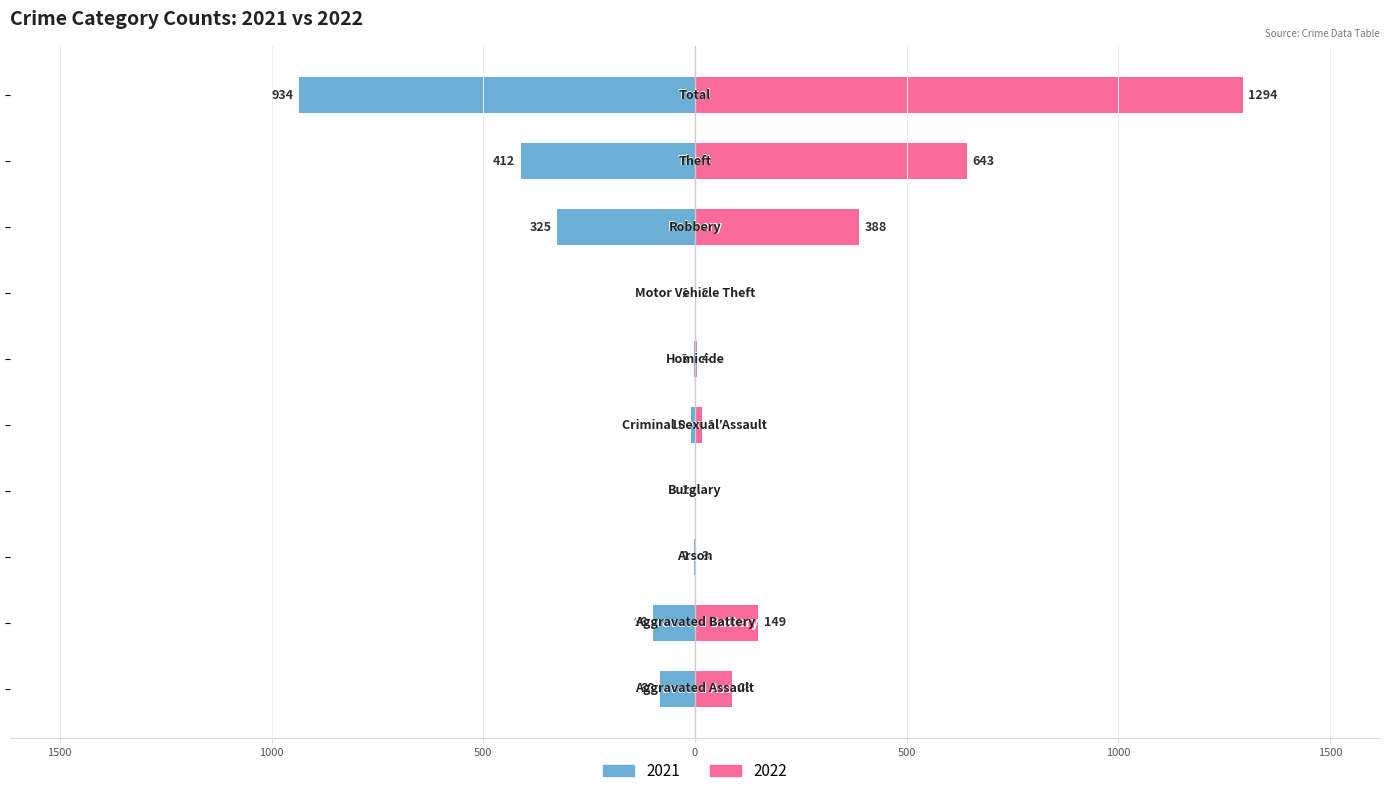

The value of 2022 at Robbery is 388. True or false?

True